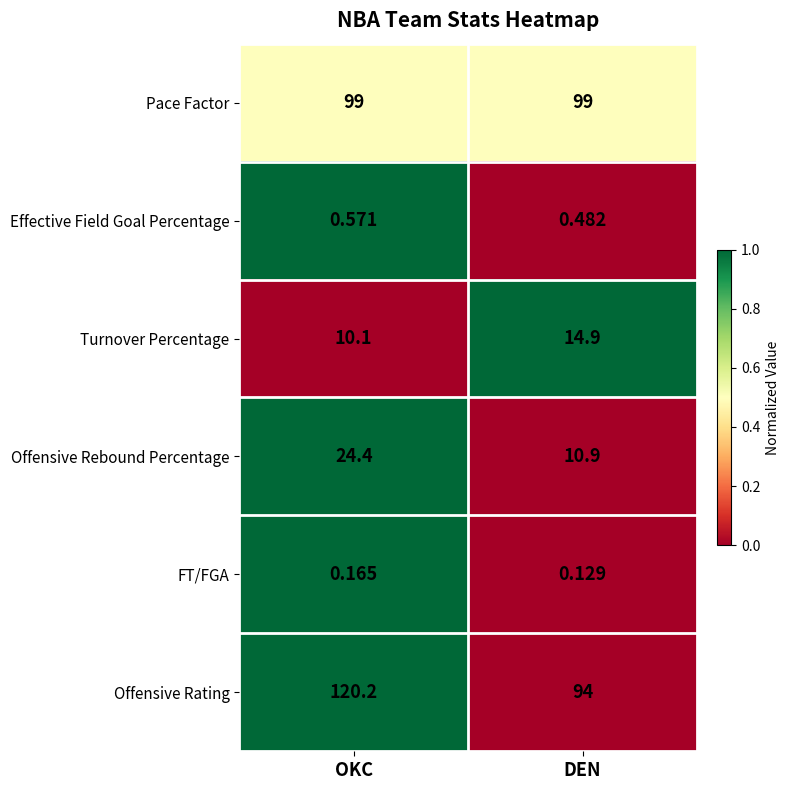

What is the maximum value shown in the chart?

120.2